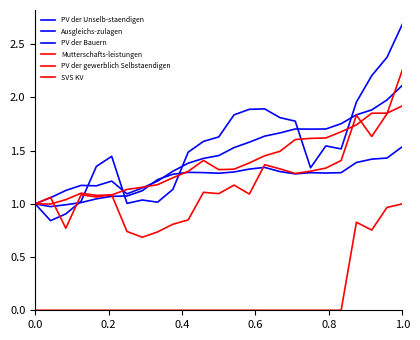

Is this an area chart (filled region under the line)?

No